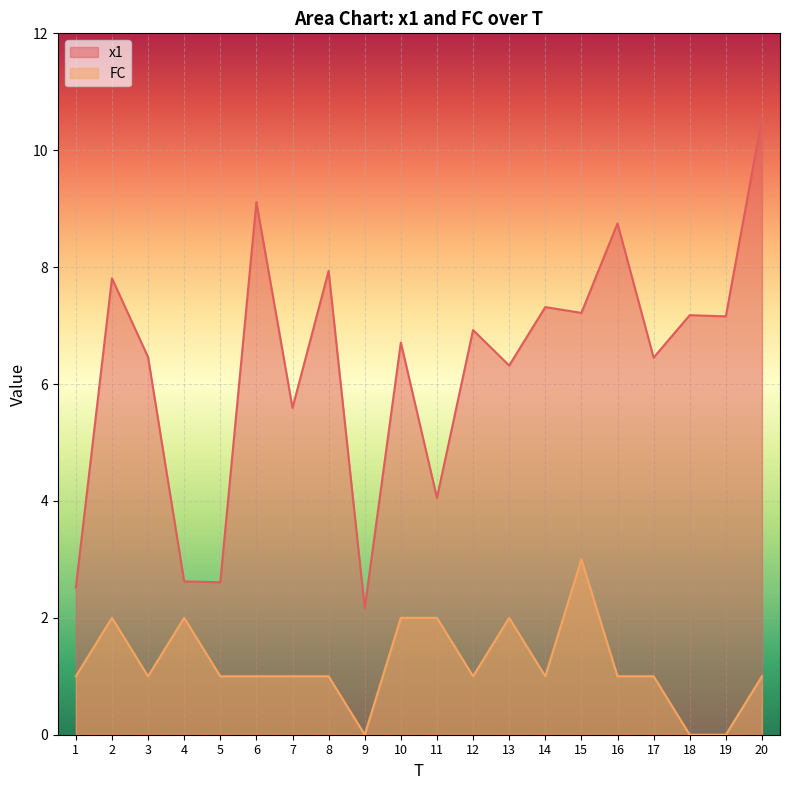

True or false: x1 and FC cross at least once.

False